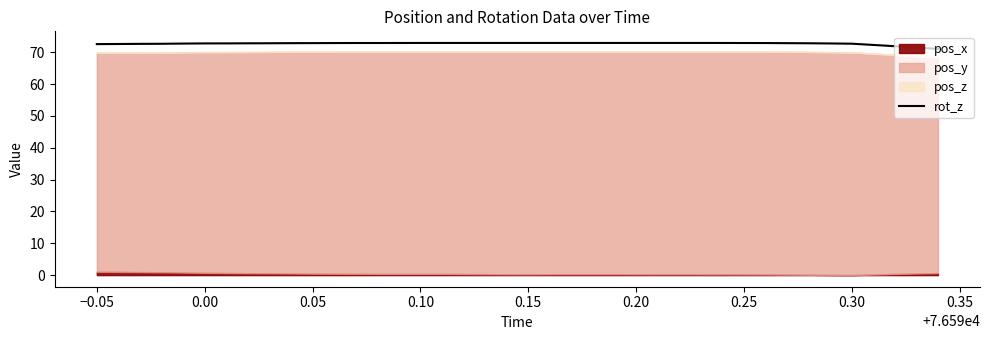

The value of rot_z at 0.10 is 48.5. True or false?

False